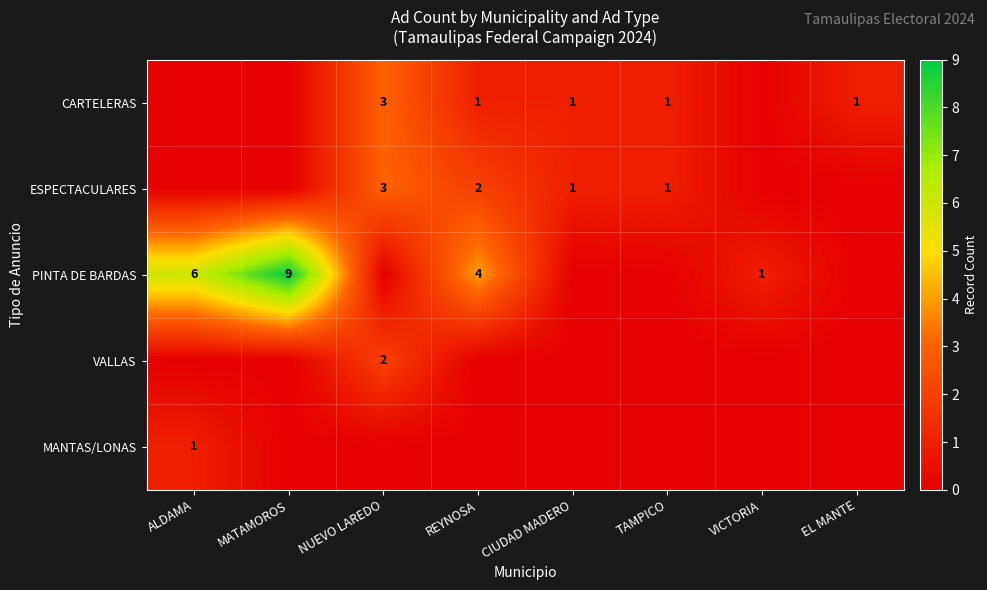

The CARTELERAS series shows 1 at REYNOSA. True or false?

True